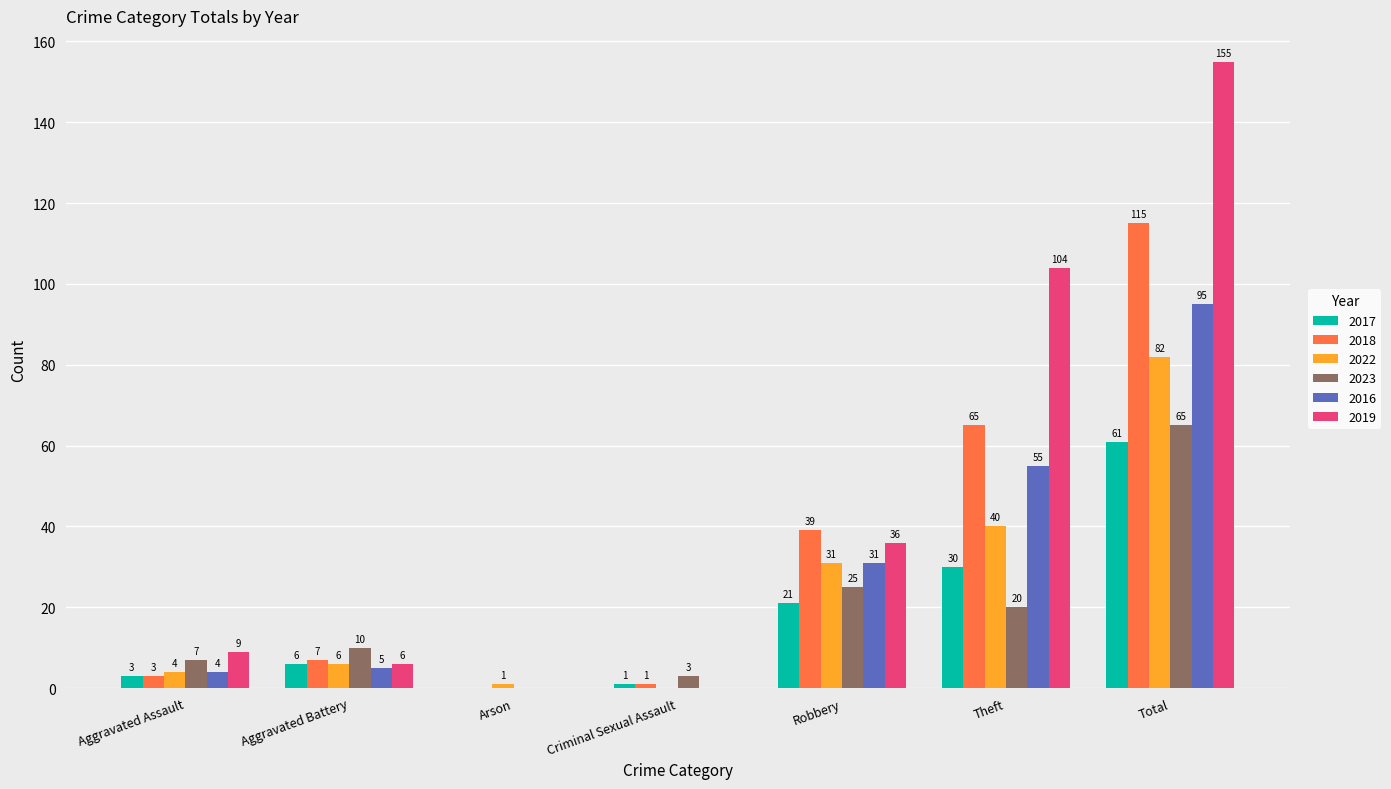

Is the value of 2022 at Aggravated Assault greater than the value of 2018 at Criminal Sexual Assault?

Yes